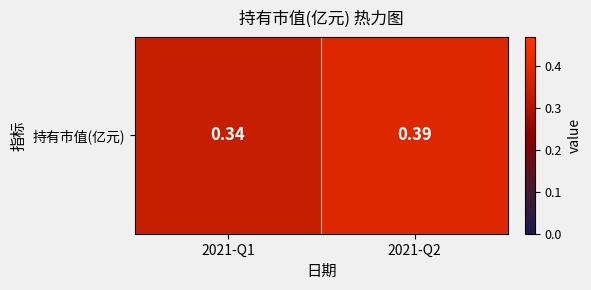

Rank the categories by value from lowest to highest.

2021-Q1, 2021-Q2